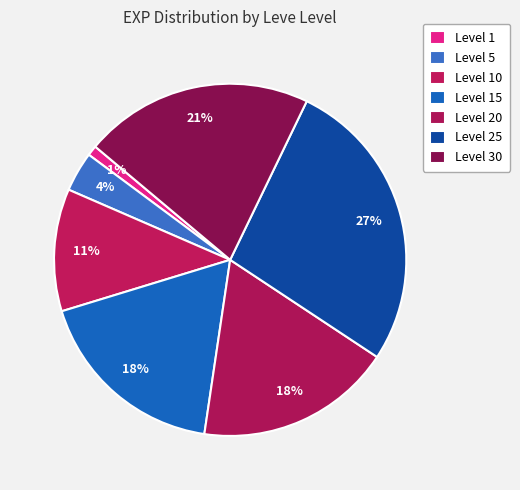

Is there a majority slice in this chart?

No